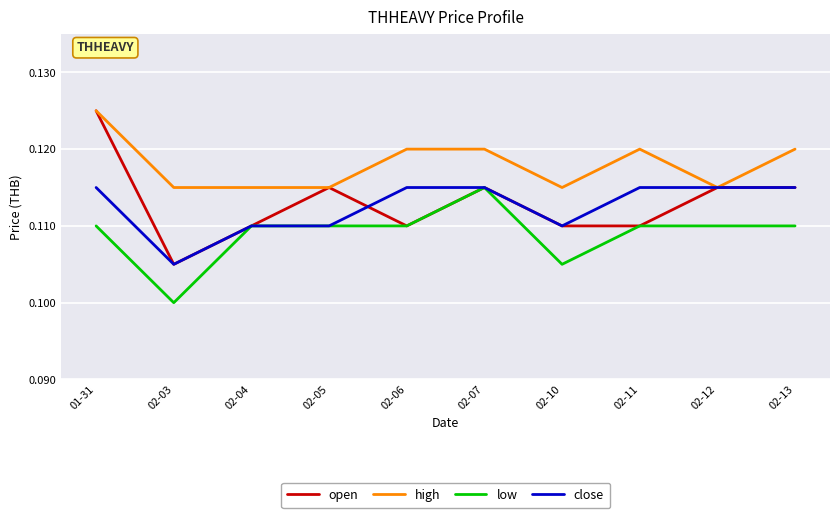

Where is open nearest to the value 0?

02-03